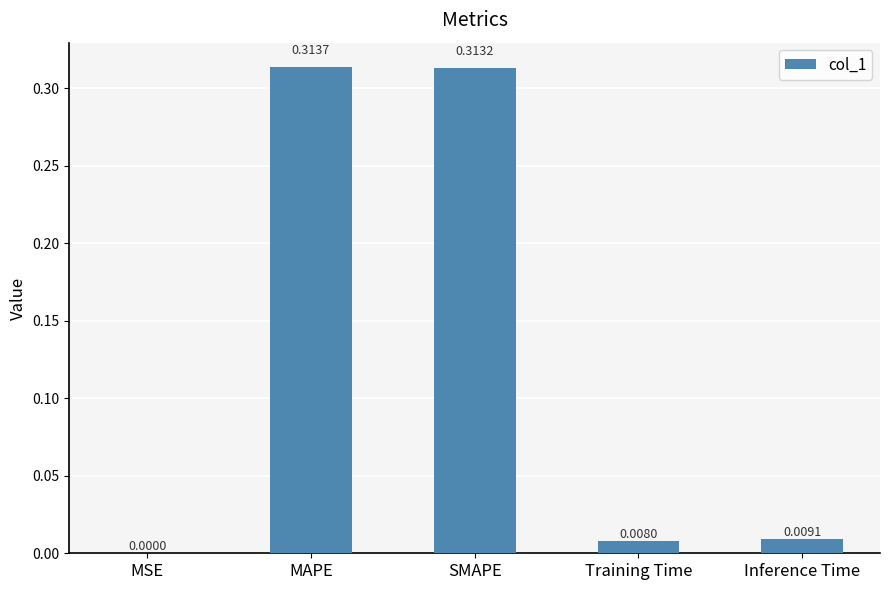

Which category has the highest value across all series?

MAPE